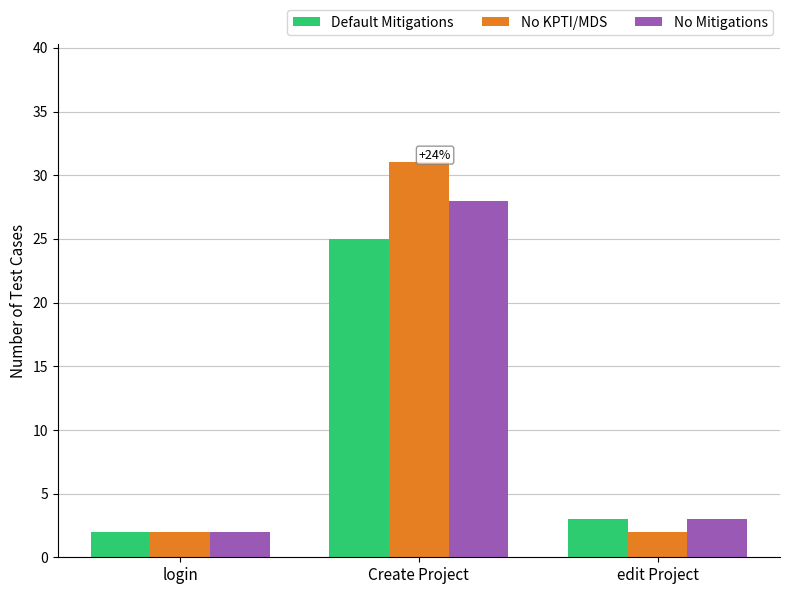

What is the maximum value for Default Mitigations?

25